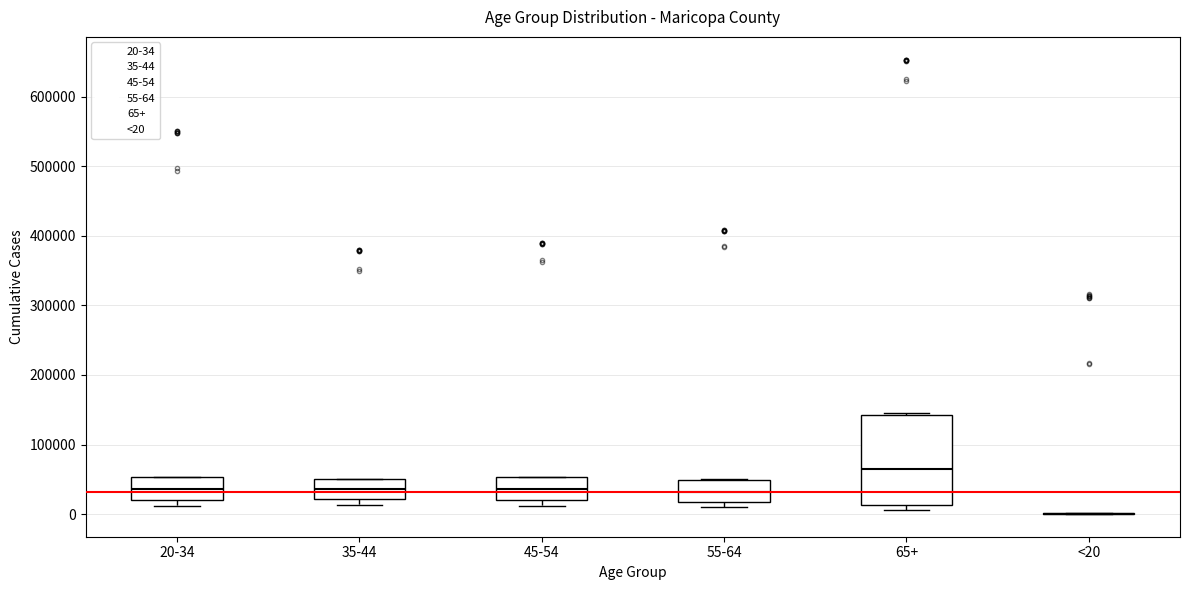

Reading left to right, transcribe this box plot: for each box, give where its median line is, the range the box spans, and where its two whiskers end, as read against the y-axis. The values are not printed on the chart, so give them approximately, as read against the axis.

20-34: median 40000, box 20000 to 50000, whiskers 10000 to 50000
35-44: median 40000, box 20000 to 50000, whiskers 10000 to 50000
45-54: median 40000, box 20000 to 50000, whiskers 10000 to 50000
55-64: median 30000, box 20000 to 50000, whiskers 10000 to 50000
65+: median 60000, box 10000 to 140000, whiskers 10000 (just below the box's lower edge) to 150000
<20: box collapsed to a line at 0, whiskers 0 to 0